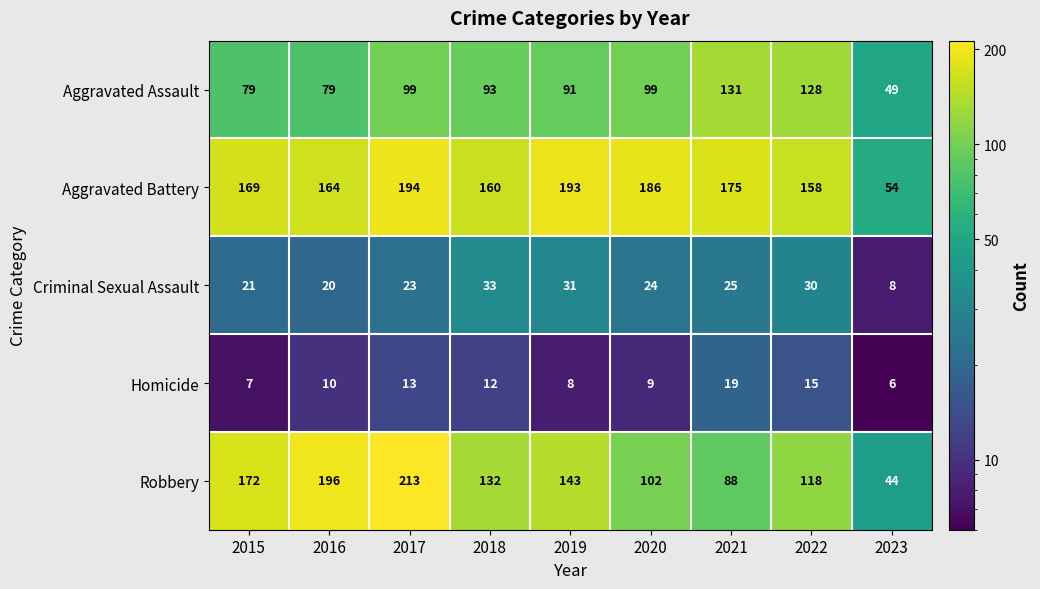

Which category has the lowest value across all series?

2023